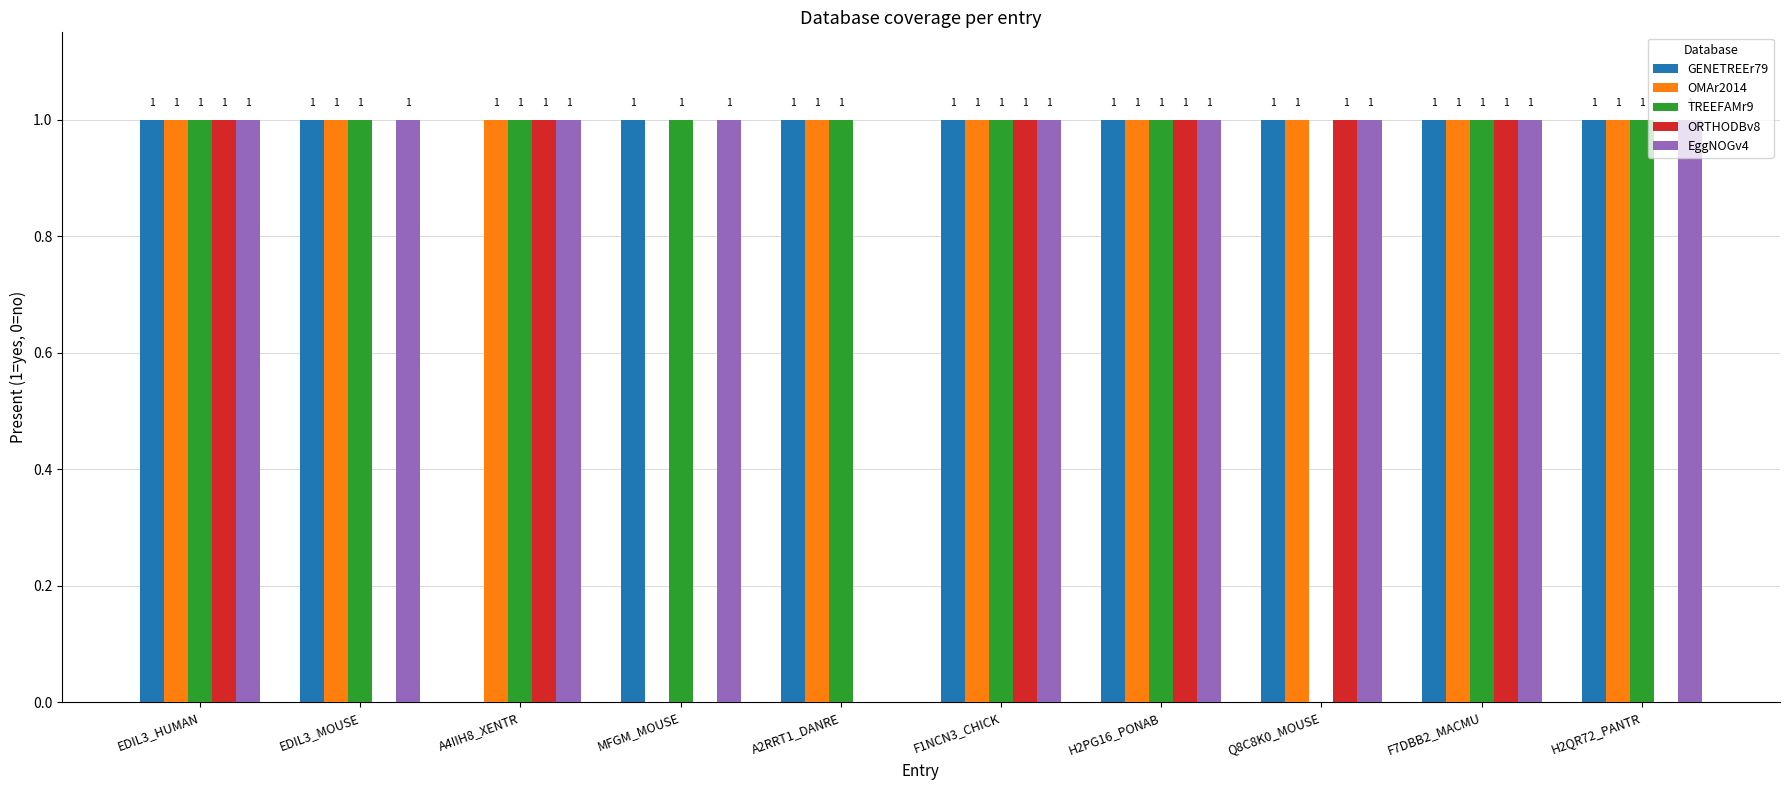

What is the sum of all EggNOGv4 values?

9